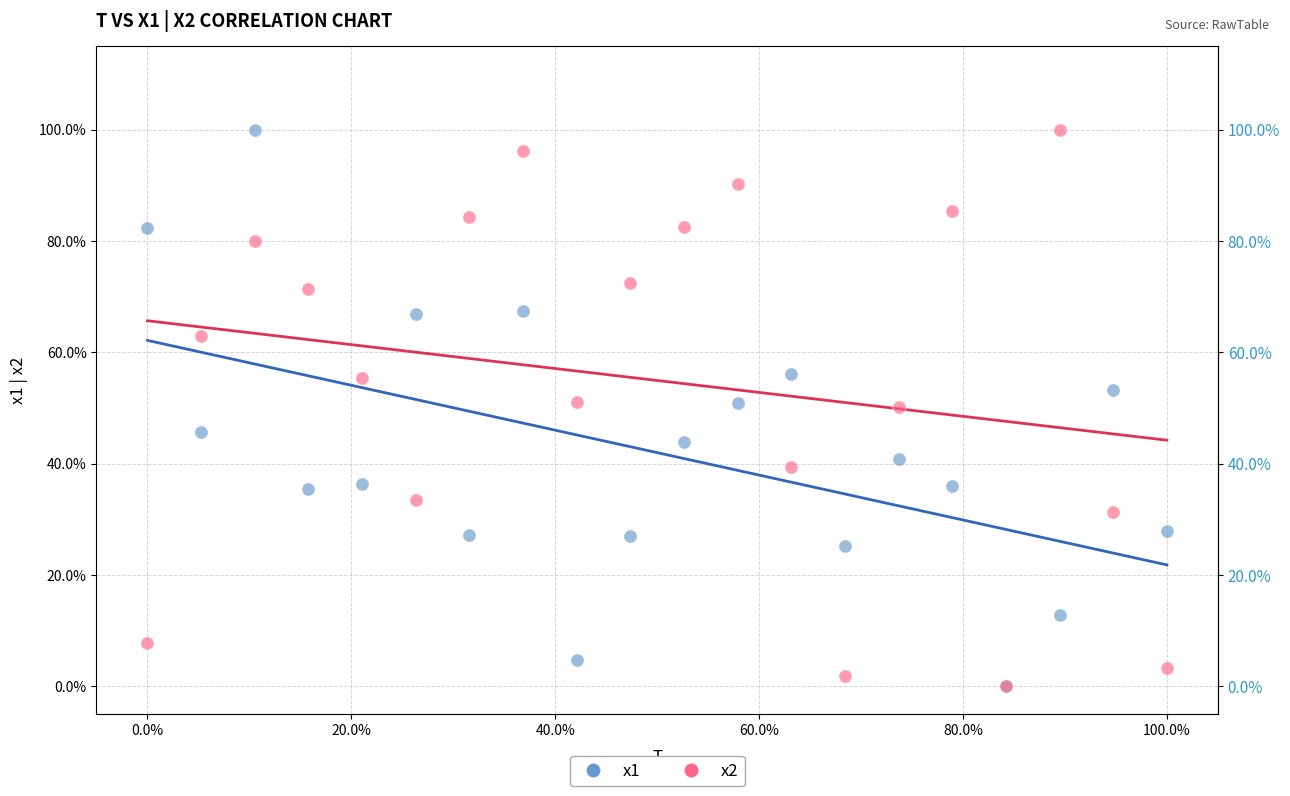

What are all the series names shown in the legend?

x1, x2